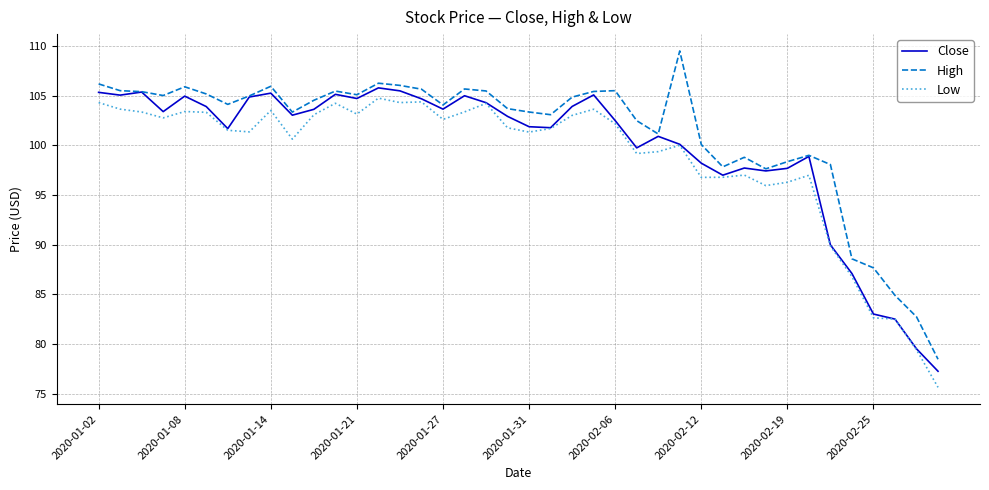

True or false: High and Low intersect in this chart.

False